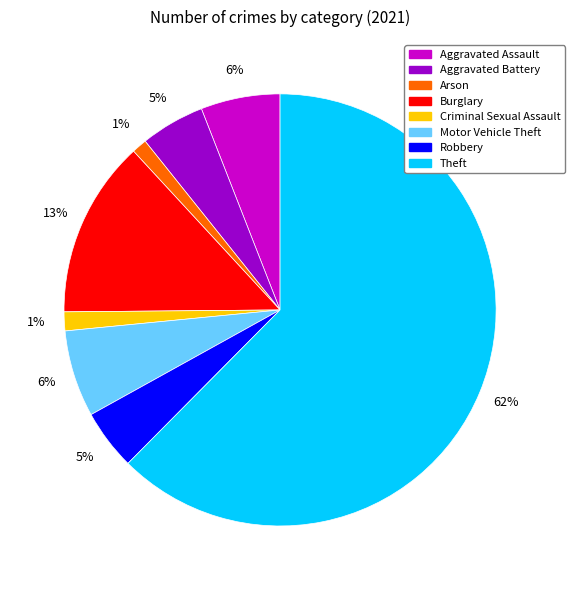

How many segments does this pie chart have?

8